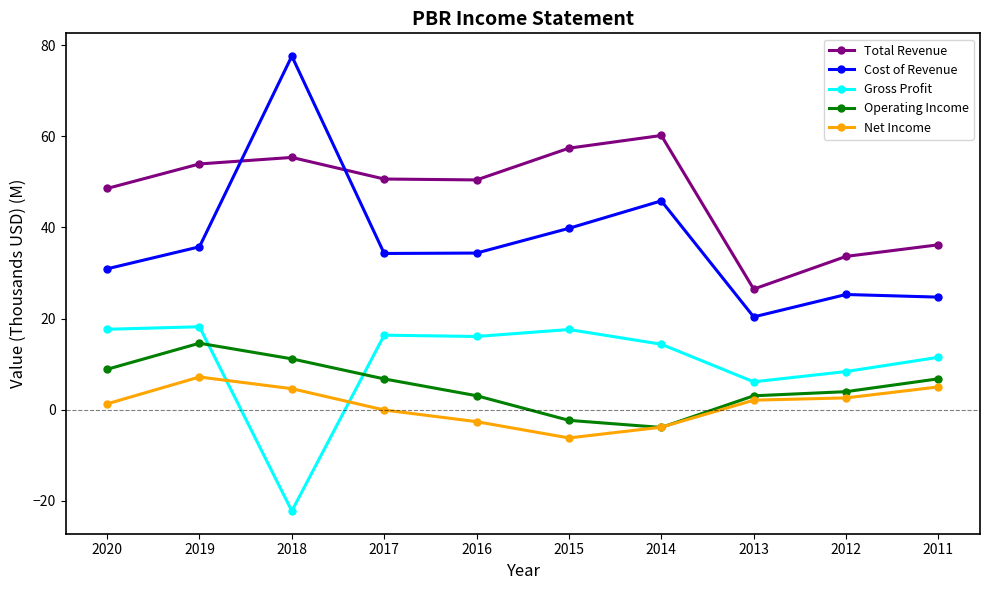

Between which two adjacent categories do Total Revenue and Cost of Revenue first intersect?

2019 and 2018